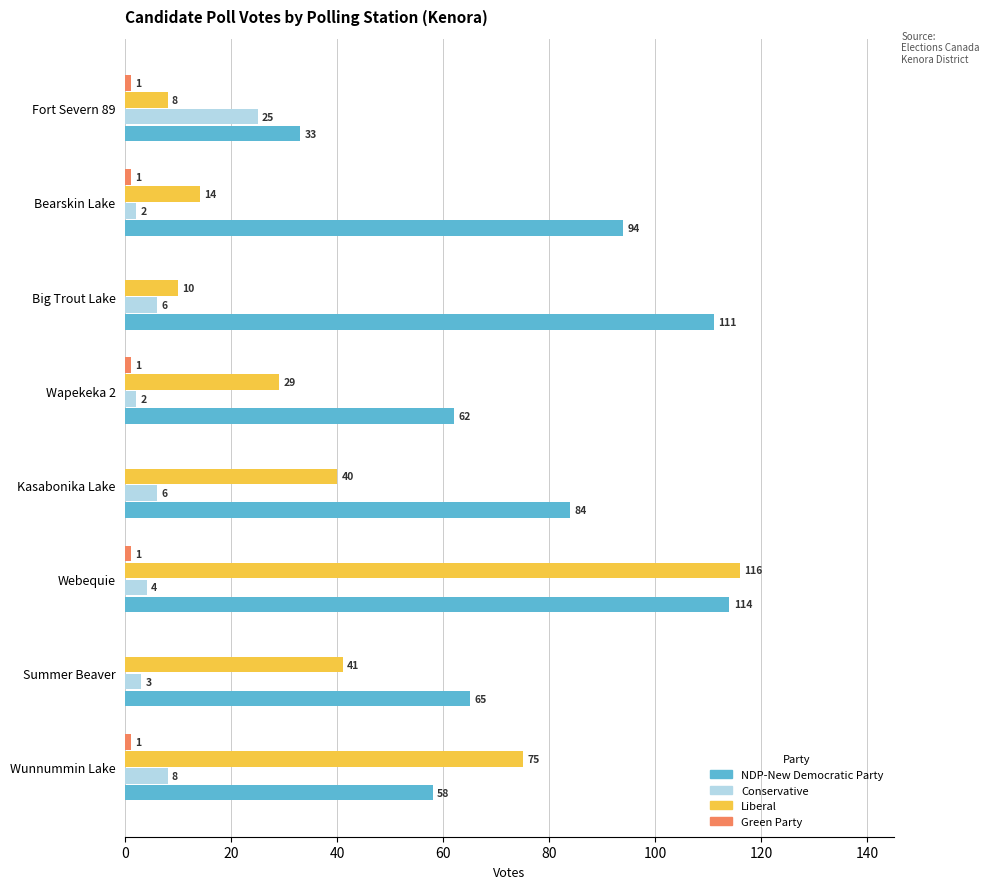

Where is Liberal nearest to the value 62?

Wunnummin Lake